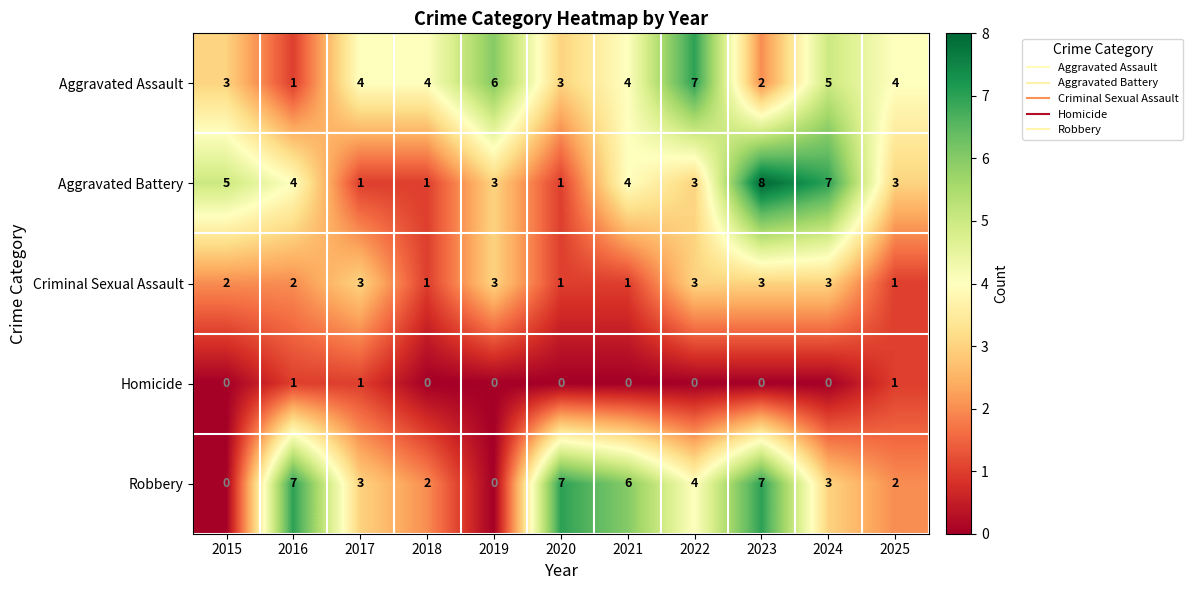

How many Criminal Sexual Assault values are between 1 and 3?

11